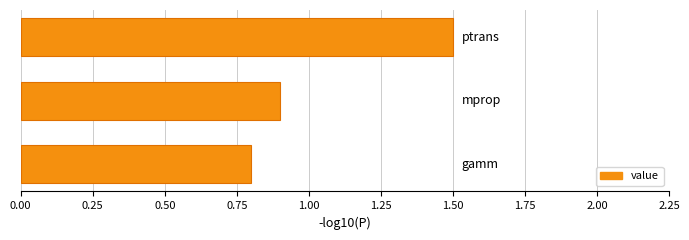

Are the bars grouped side by side (vs. stacked)?

No